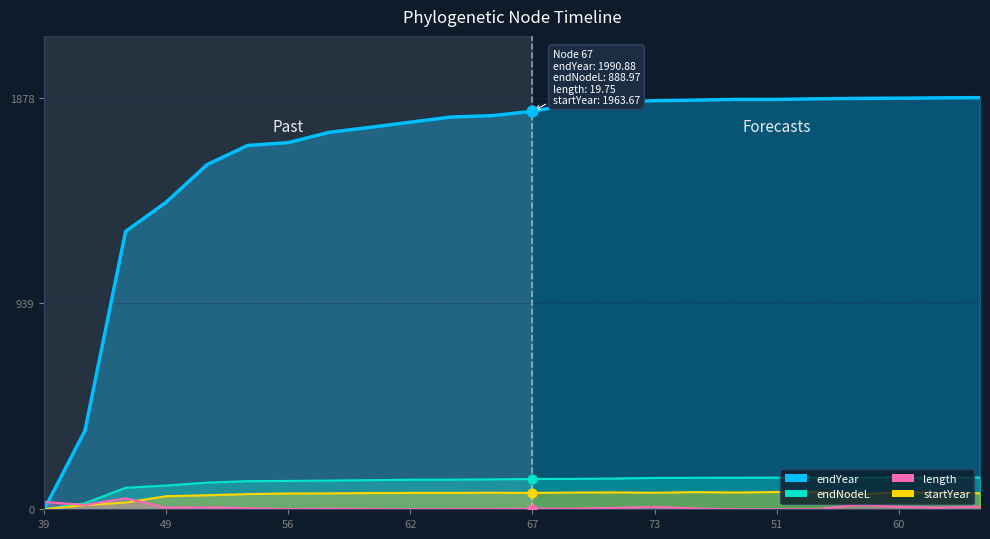

At which category is the sum across all series the highest?

60